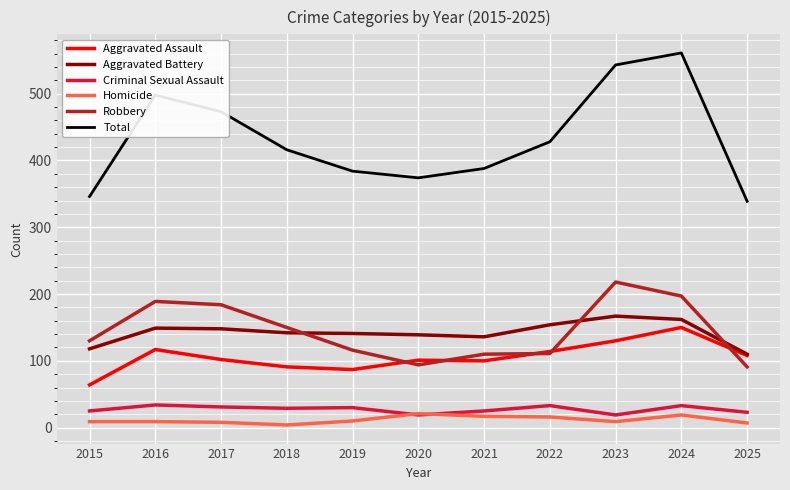

At how many categories does at least one series exceed 512?

2